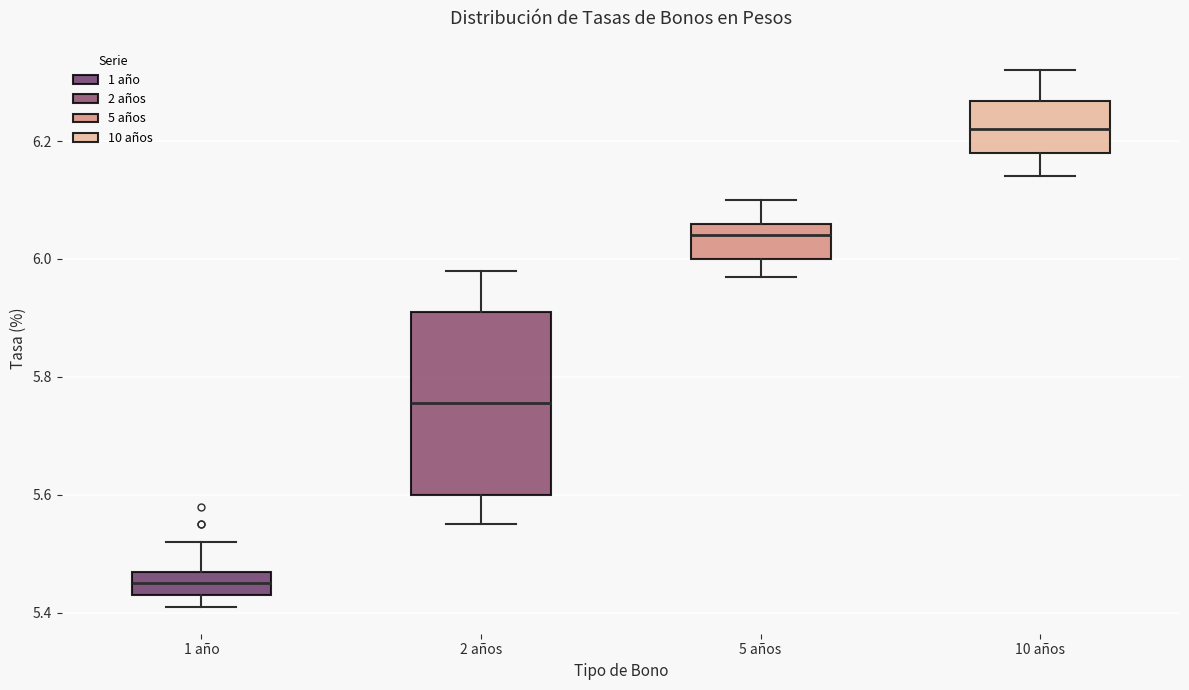

Where is the lower edge of the box for 10 años on the y-axis? The values are not printed on the chart, so give them approximately, as read against the axis.

6.18